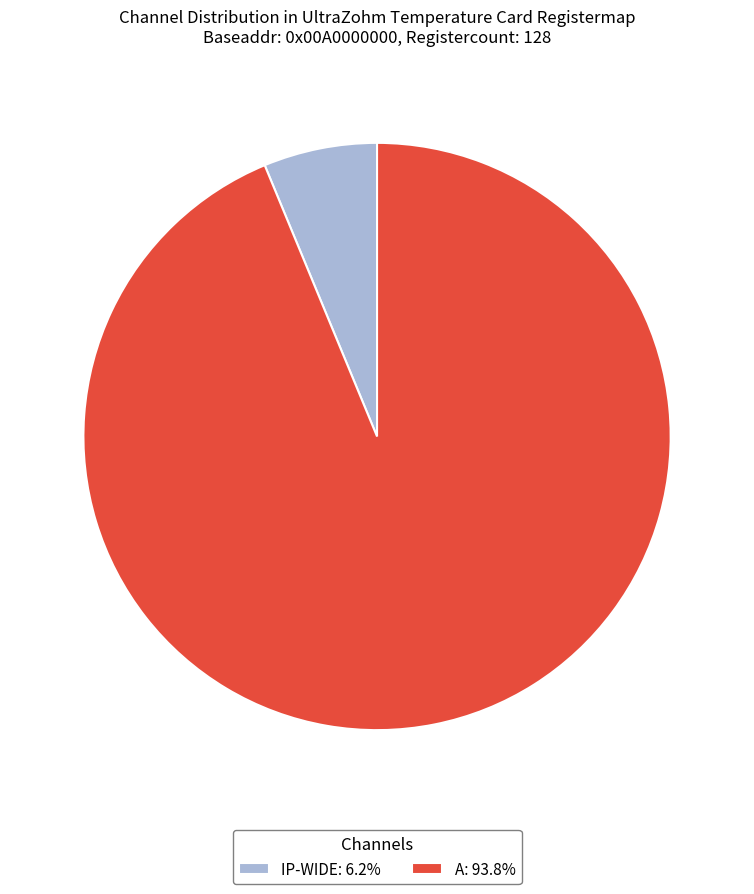

Is there any slice that represents more than half of the pie?

Yes